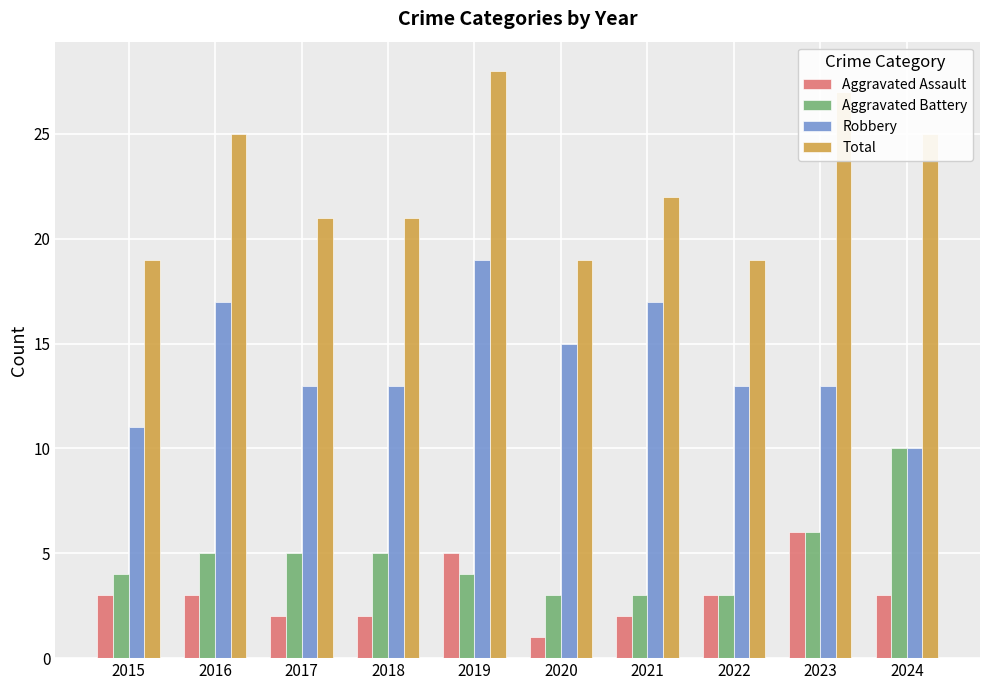

Are the bars horizontal?

No